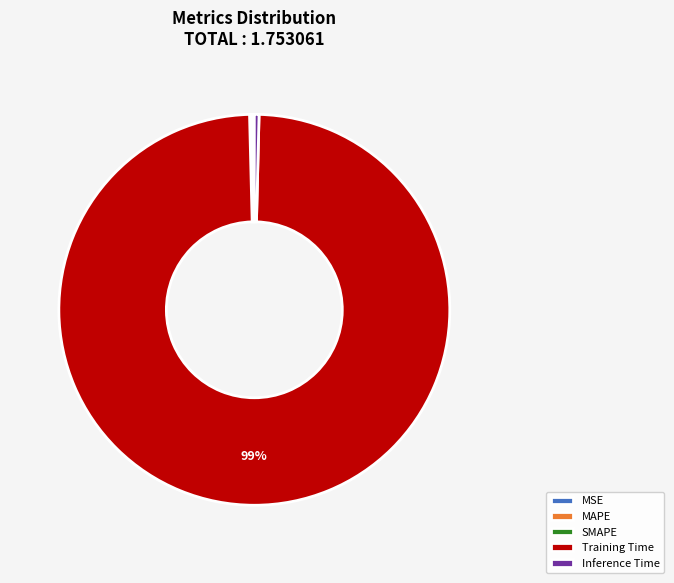

Is it true that Inference Time is 0% of the pie?

True